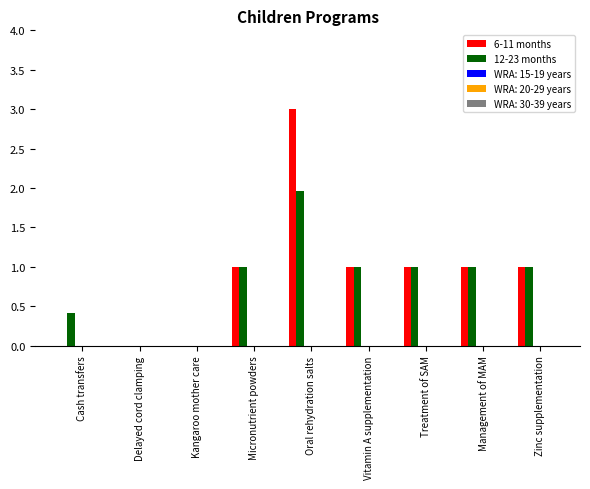

What is the maximum value for 6-11 months?

3.0